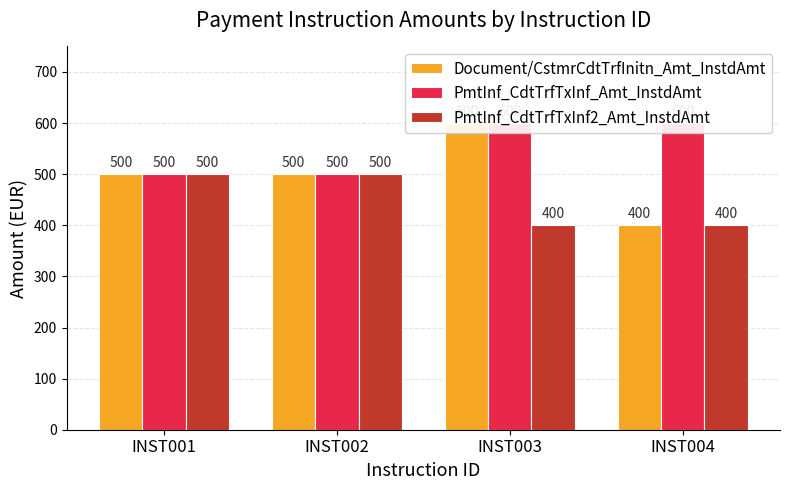

What is the difference between the maximum and second lowest values in the Document/CstmrCdtTrfInitn_Amt_InstdAmt series?

100